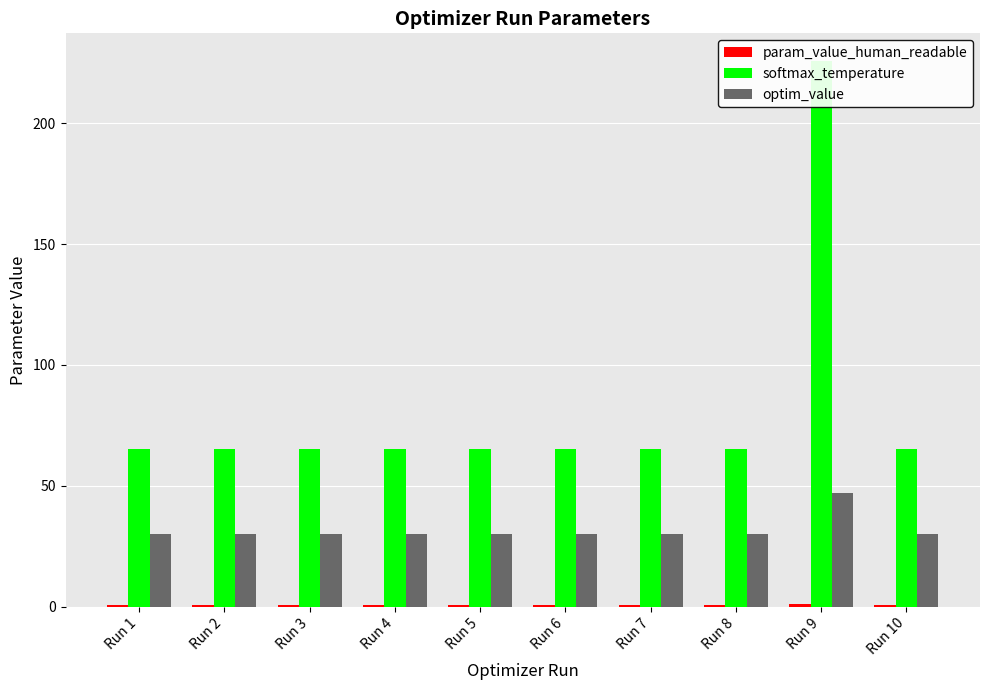

What is the value of the param_value_human_readable bar at the 7th from the left?

0.7